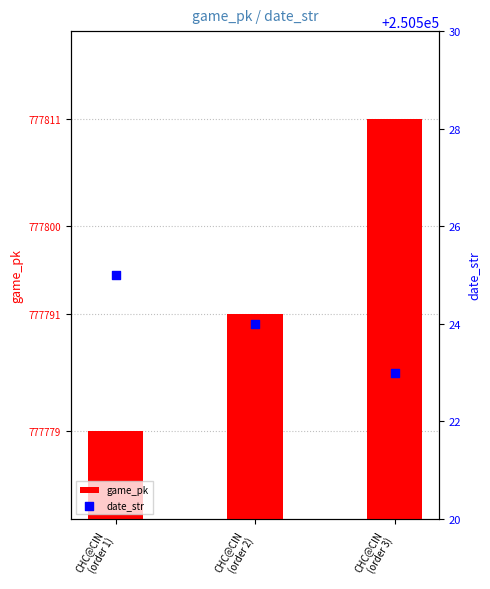

Which series has the largest total across all categories?

game_pk